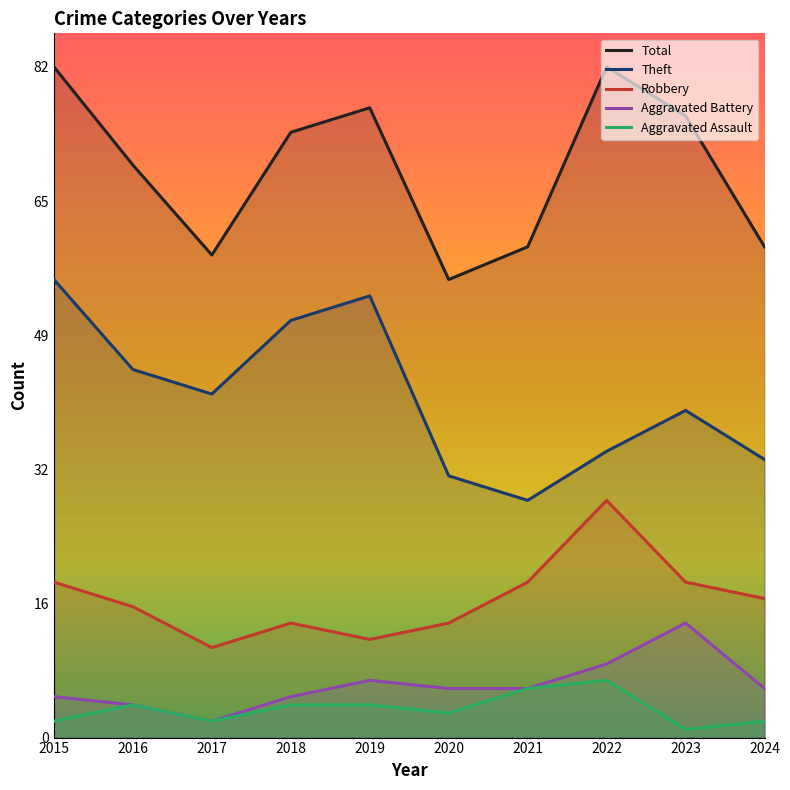

What is the approximate value of Aggravated Battery at 2023, to the nearest 10?

10